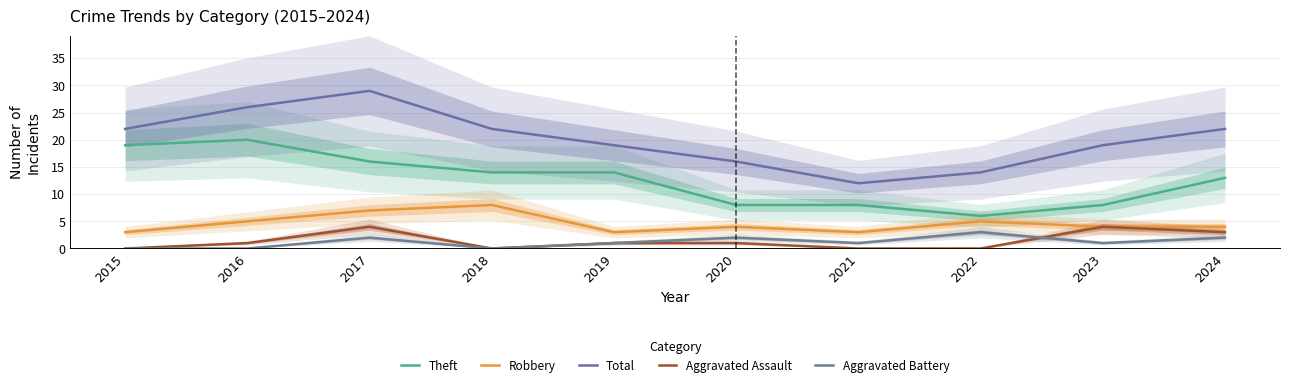

What is the value of the Theft point at the 2nd from the left?

20